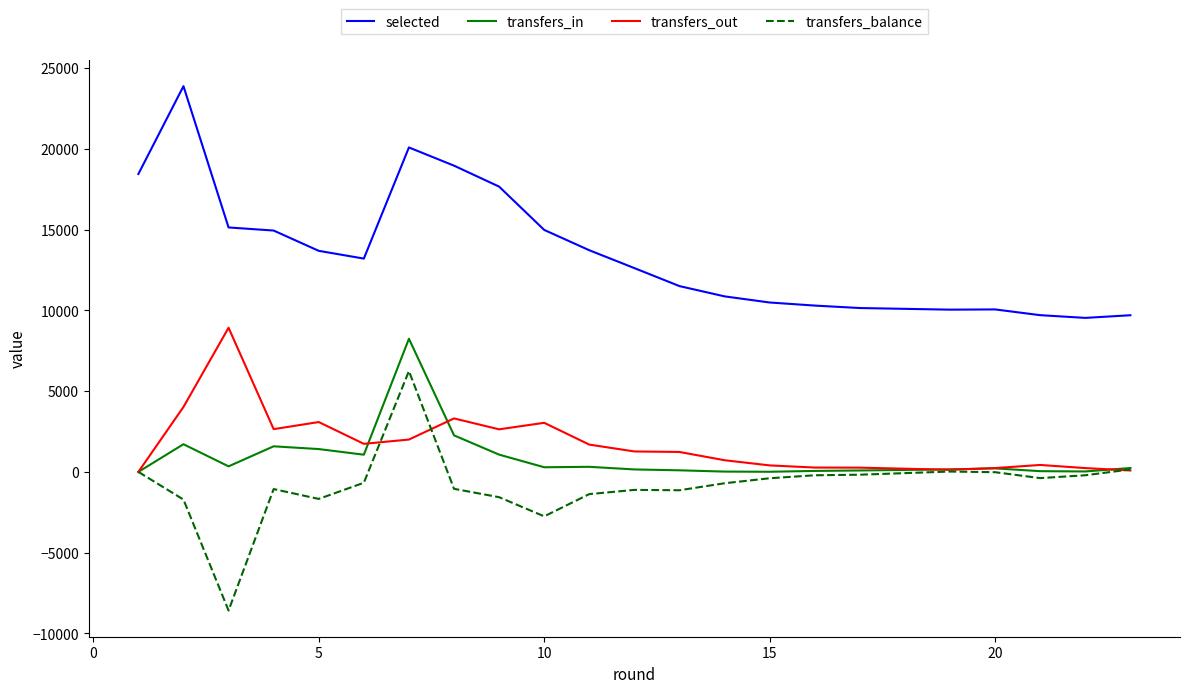

True or false: selected and transfers_out cross at least once.

False